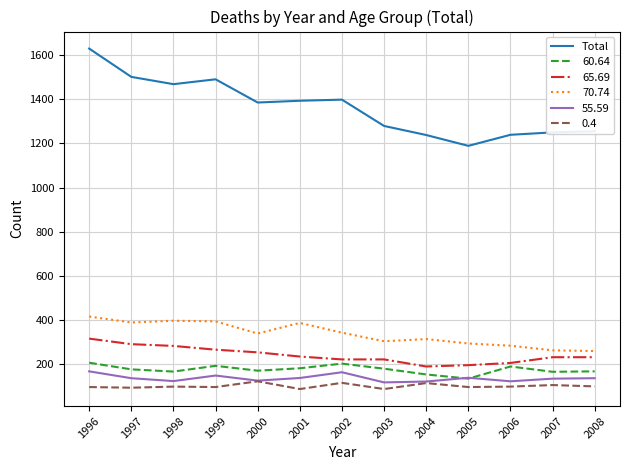

Which series has the widest spread of values?

Total